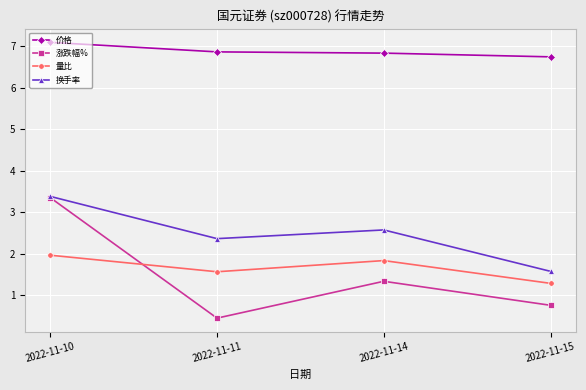

Read the 涨跌幅% value at 2022-11-10.

3.4